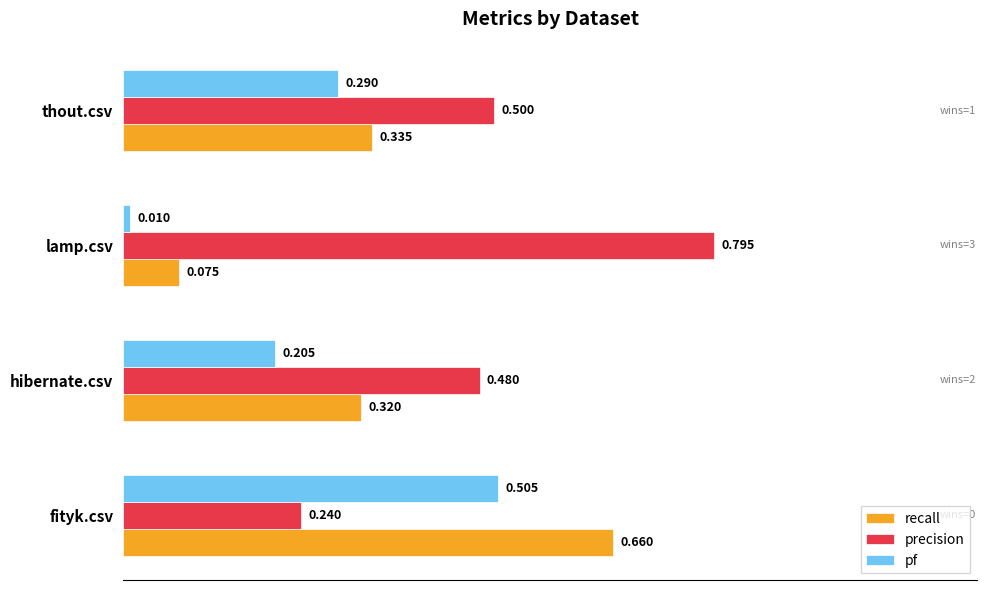

Which series has the widest spread of values?

recall